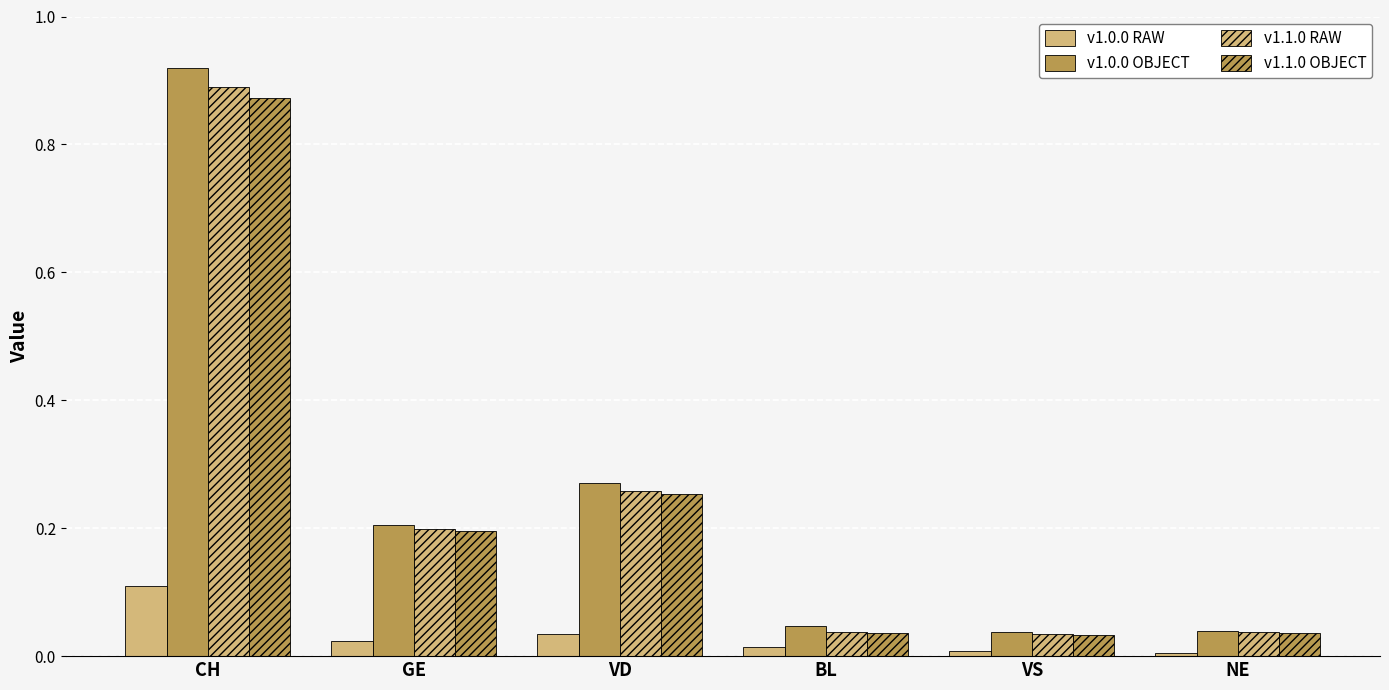

Reading left to right, what are all the values shown in this chart?

v1.0.0 RAW: 0.1	0.0	0.0	0.0	0.0	0.0
v1.0.0 OBJECT: 0.9	0.2	0.3	0.0	0.0	0.0
v1.1.0 RAW: 0.9	0.2	0.3	0.0	0.0	0.0
v1.1.0 OBJECT: 0.9	0.2	0.3	0.0	0.0	0.0